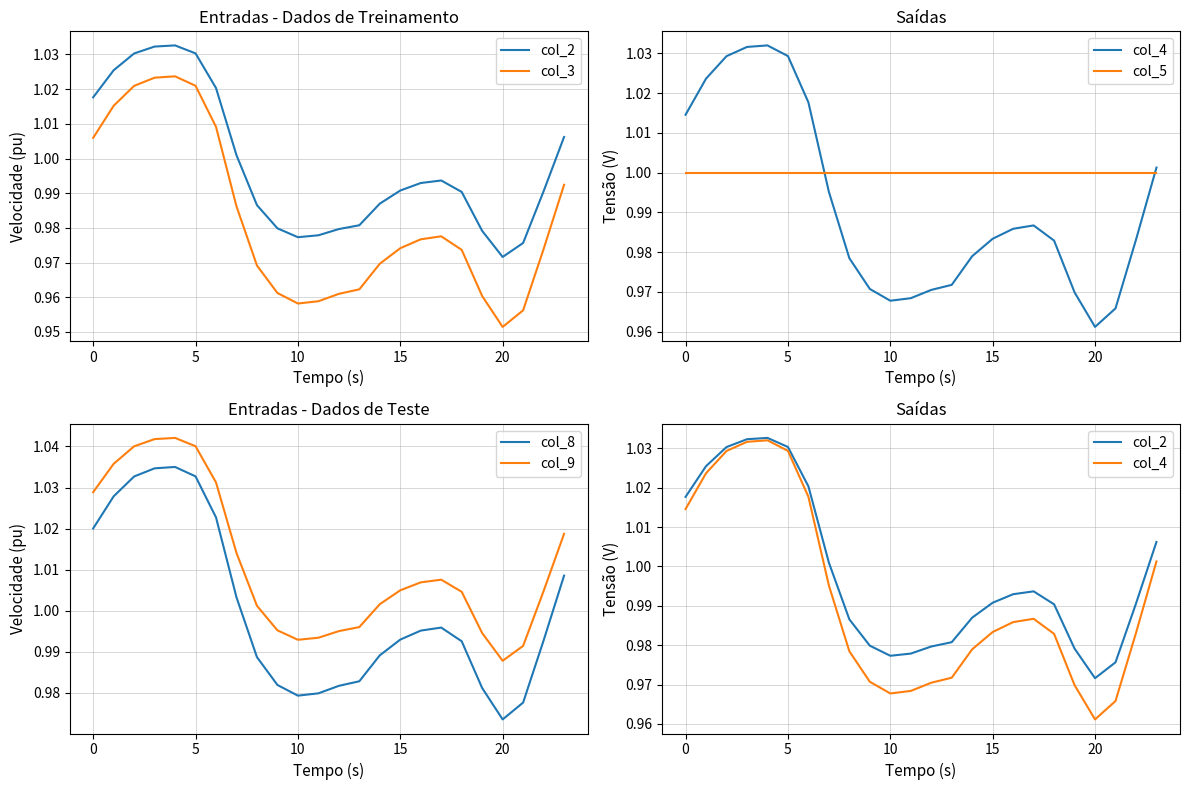

Reading left to right, transcribe all the data shown in this chart.

col_2: 1.0	1.0	1.0	1.0	1.0	1.0	1.0	1.0	1.0	1.0	1.0	1.0	1.0	1.0	1.0	1.0	1.0	1.0	1.0	1.0	1.0	1.0	1.0	1.0
col_3: 1.0	1.0	1.0	1.0	1.0	1.0	1.0	1.0	1.0	1.0	1.0	1.0	1.0	1.0	1.0	1.0	1.0	1.0	1.0	1.0	1.0	1.0	1.0	1.0
col_4: 1.0	1.0	1.0	1.0	1.0	1.0	1.0	1.0	1.0	1.0	1.0	1.0	1.0	1.0	1.0	1.0	1.0	1.0	1.0	1.0	1.0	1.0	1.0	1.0
col_5: 1.0	1.0	1.0	1.0	1.0	1.0	1.0	1.0	1.0	1.0	1.0	1.0	1.0	1.0	1.0	1.0	1.0	1.0	1.0	1.0	1.0	1.0	1.0	1.0
col_8: 1.0	1.0	1.0	1.0	1.0	1.0	1.0	1.0	1.0	1.0	1.0	1.0	1.0	1.0	1.0	1.0	1.0	1.0	1.0	1.0	1.0	1.0	1.0	1.0
col_9: 1.0	1.0	1.0	1.0	1.0	1.0	1.0	1.0	1.0	1.0	1.0	1.0	1.0	1.0	1.0	1.0	1.0	1.0	1.0	1.0	1.0	1.0	1.0	1.0